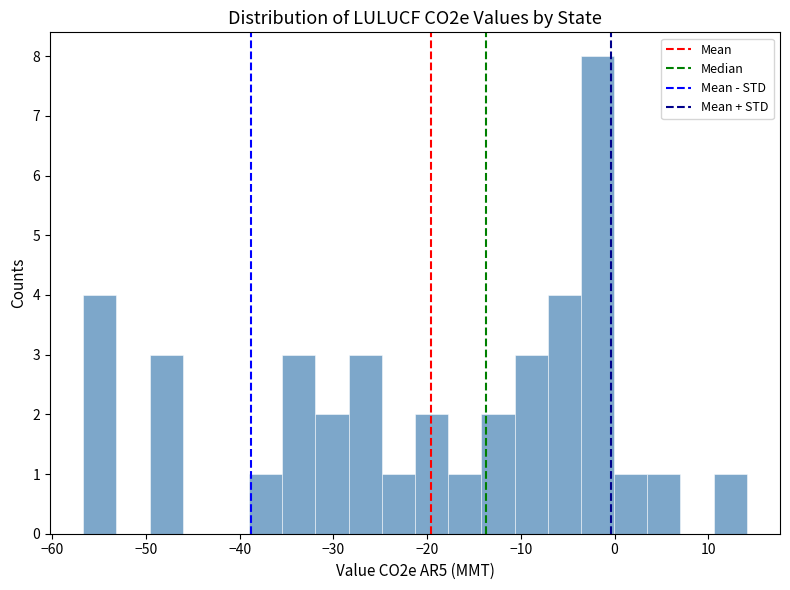

Around what value on the x-axis is the tallest bar? Give the approximate position of its centre, as read against the axis.

-2